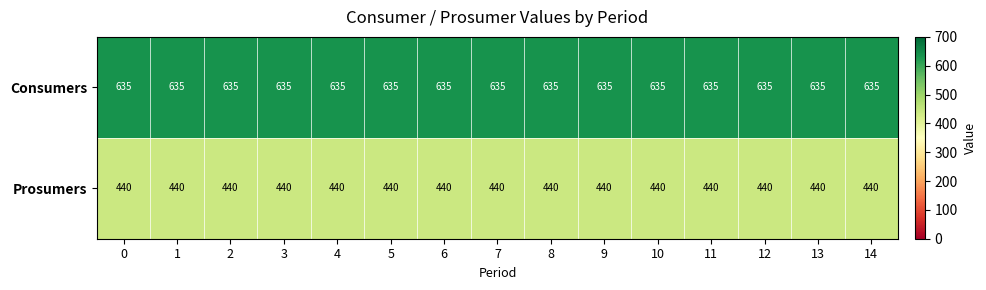

What is the spread (max minus min) of values at 4?

195